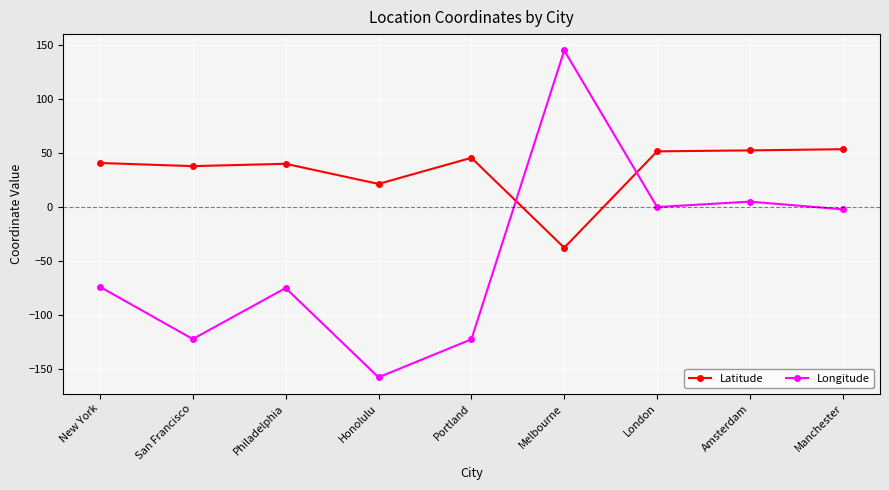

What is the value of the Latitude point at the 7th from the left?

51.5